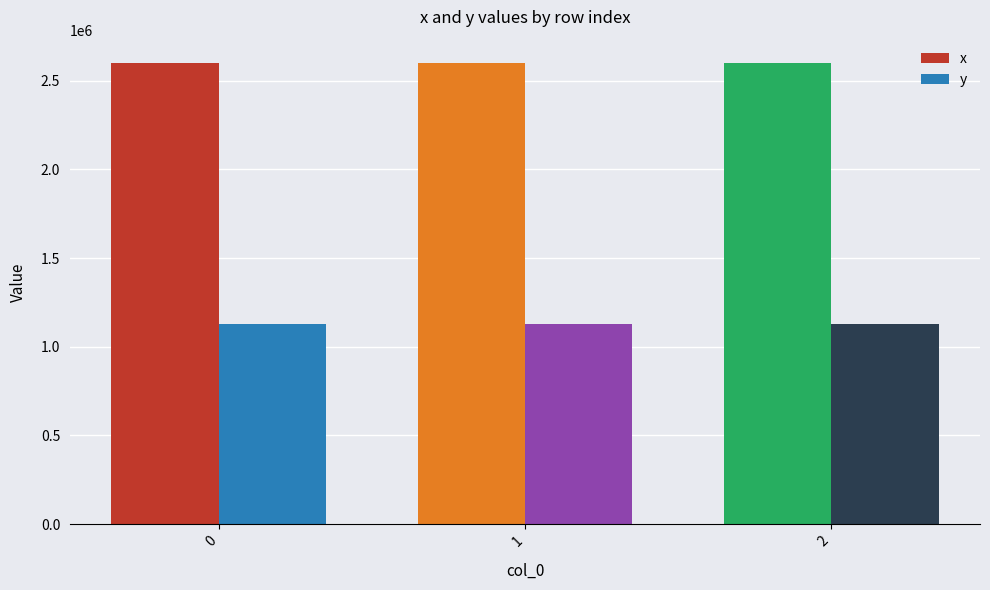

What is the sum of all x values?

7804954.6